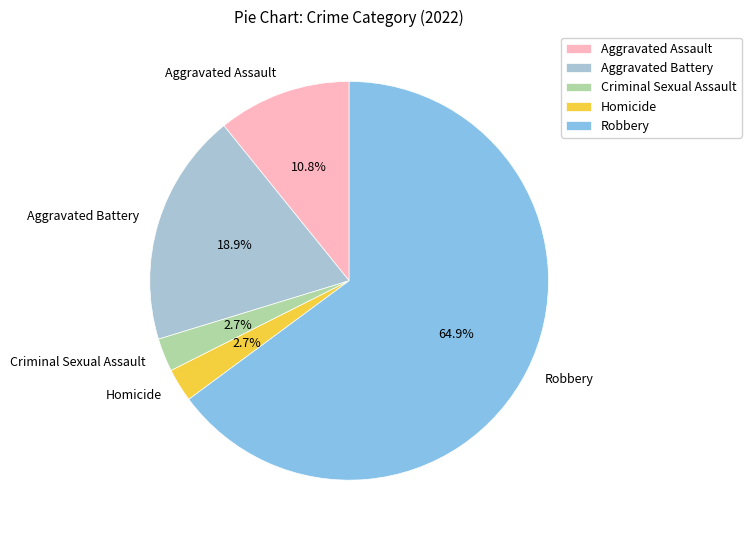

Which category has the biggest portion of the pie?

Robbery